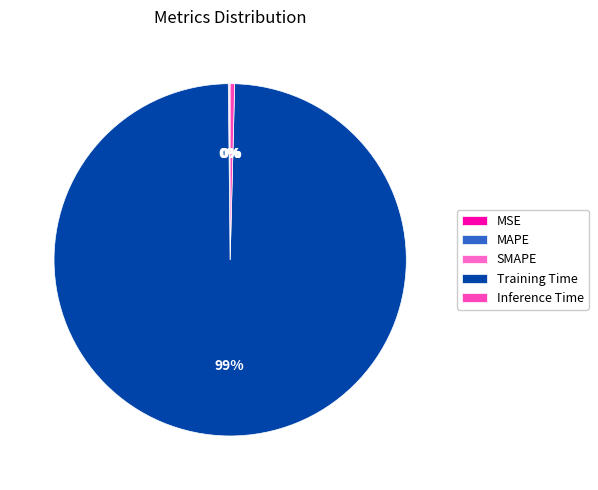

What percentage is NOT represented by MSE?

100.0%